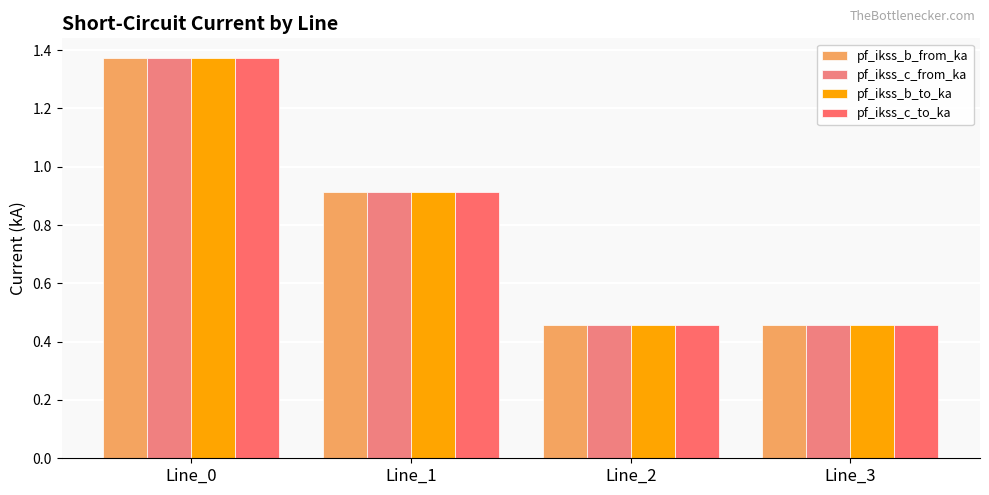

What are all the series names shown in the legend?

pf_ikss_b_from_ka, pf_ikss_c_from_ka, pf_ikss_b_to_ka, pf_ikss_c_to_ka